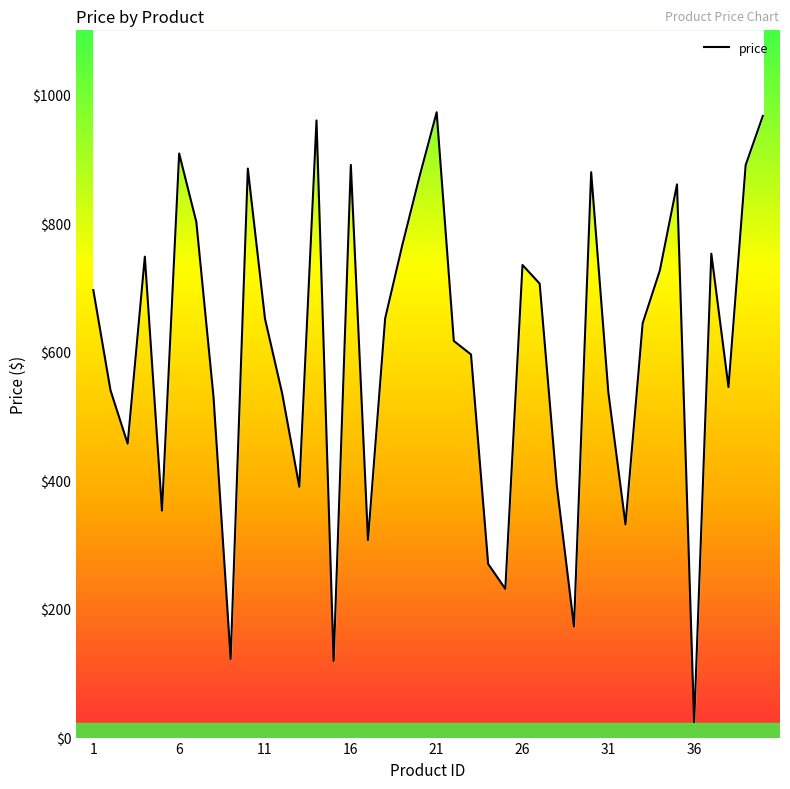

How many interior local valleys (lower than both neighbors) does the data have?

11